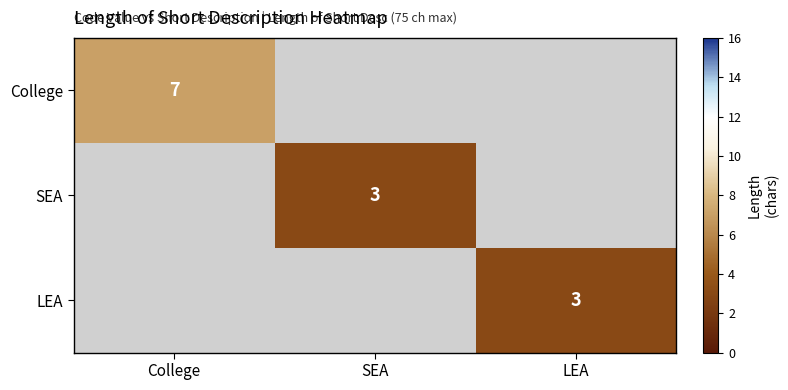

True or false: College has a value of 2 at College.

False